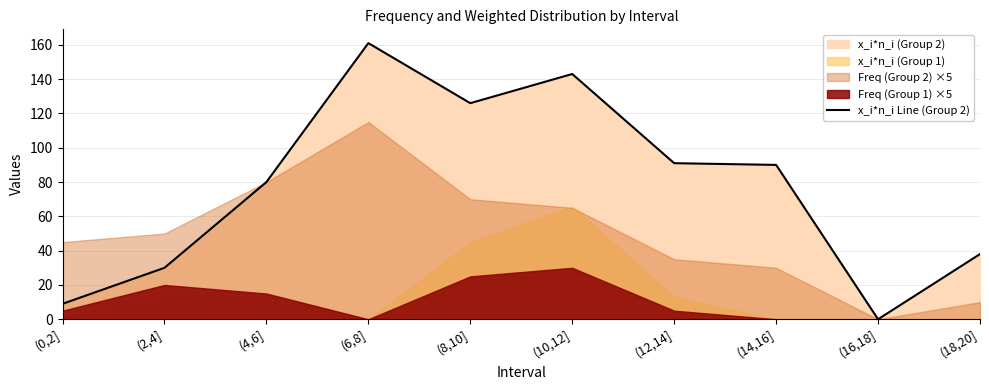

Does the chart display data point markers on the line(s)?

No